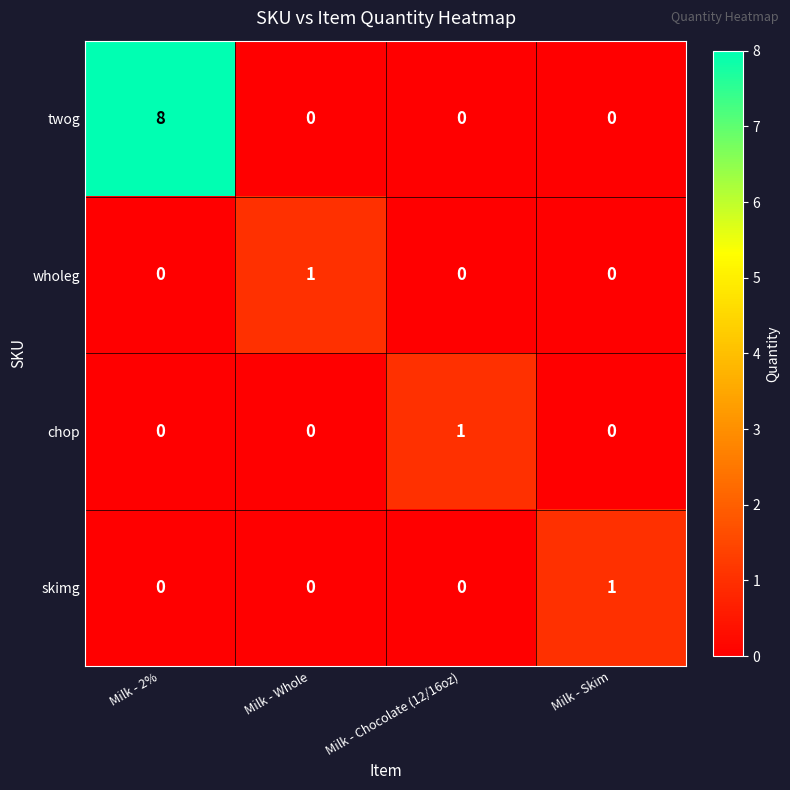

Which series has the largest range (max minus min)?

twog